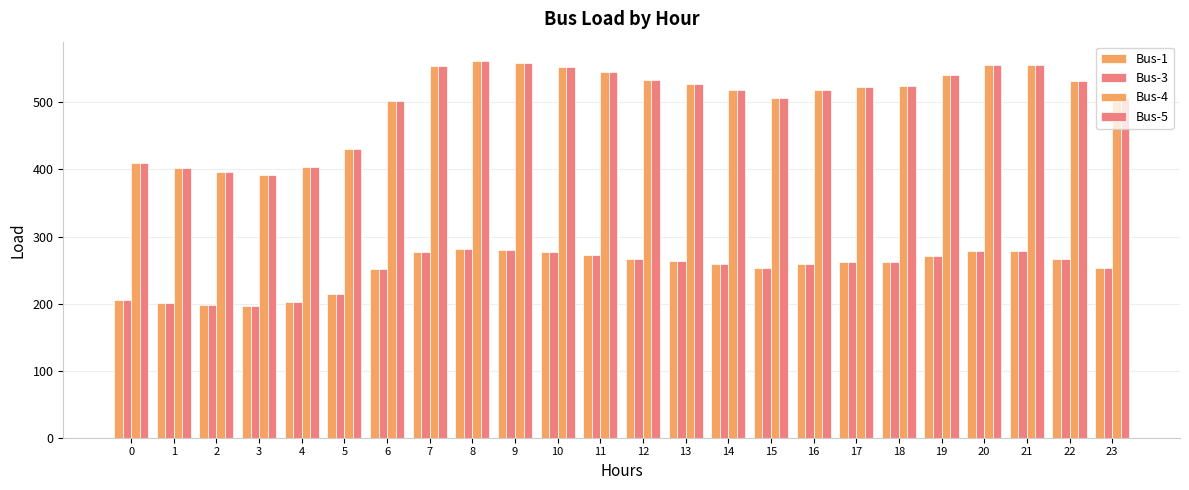

What is the sum of all Bus-4 values?

12055.1